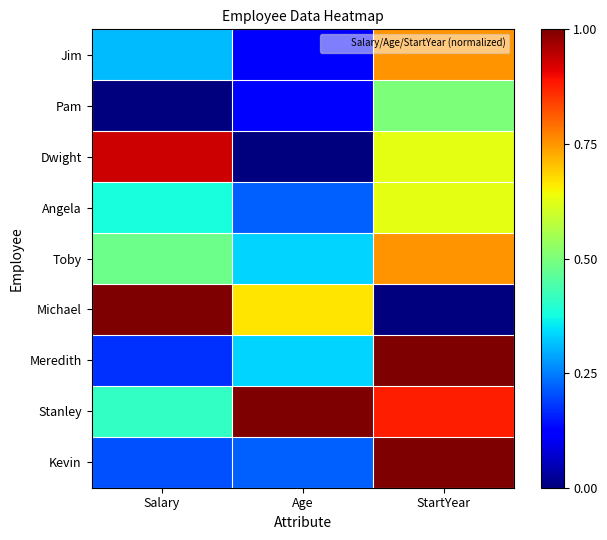

Rank the series by their maximum value, from lowest to highest.

Pam, Angela, Jim, Toby, Dwight, Michael, Meredith, Stanley, Kevin